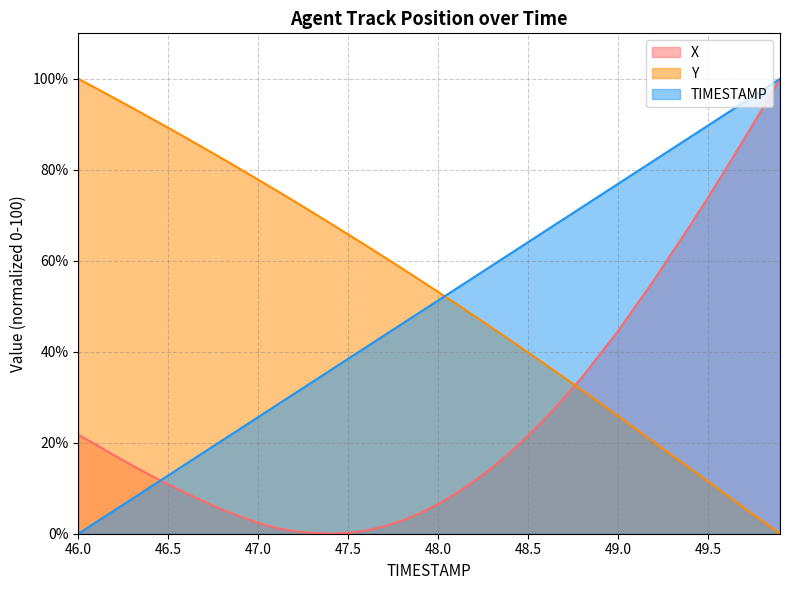

What is the difference between the highest and lowest values at 46.7?

77.7